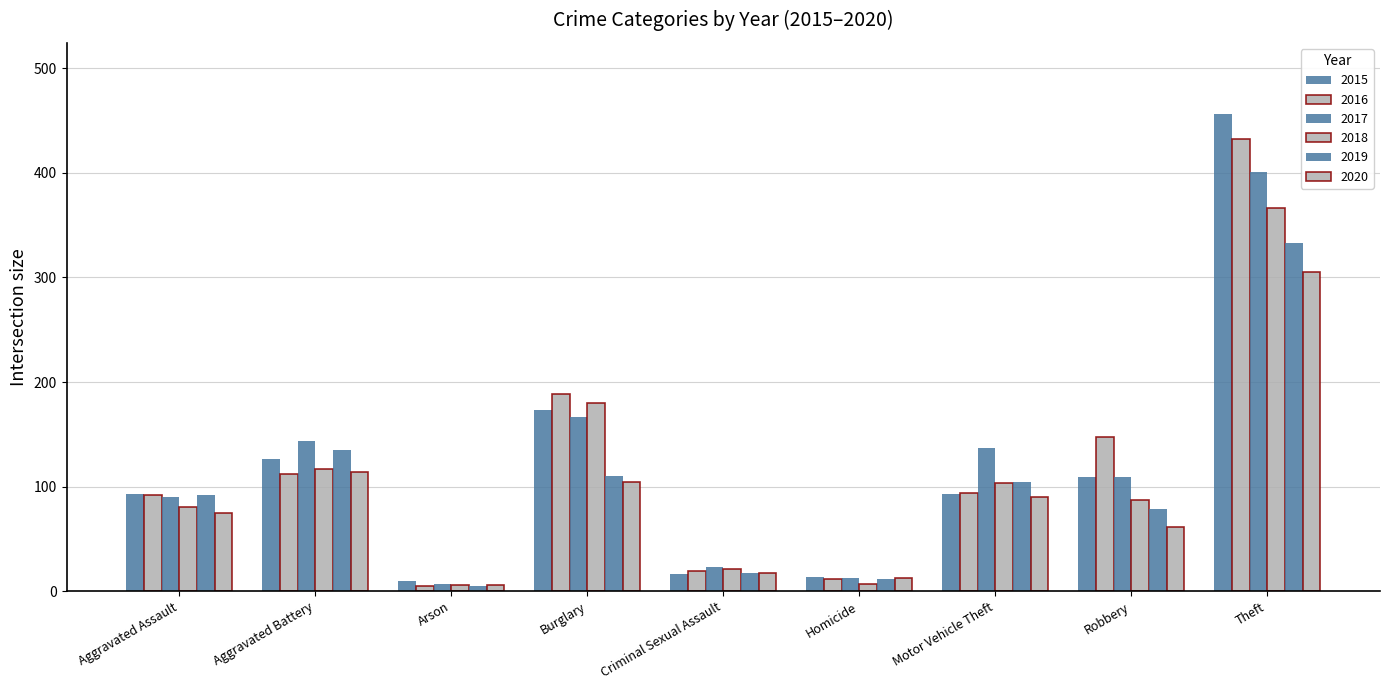

Reading left to right, extract all data points from this chart.

2015: 93	126	10	173	16	14	93	109	456
2016: 92	112	5	189	19	12	94	147	432
2017: 90	144	7	167	23	13	137	109	401
2018: 81	117	6	180	21	7	103	87	366
2019: 92	135	5	110	17	12	104	79	333
2020: 75	114	6	104	17	13	90	61	305